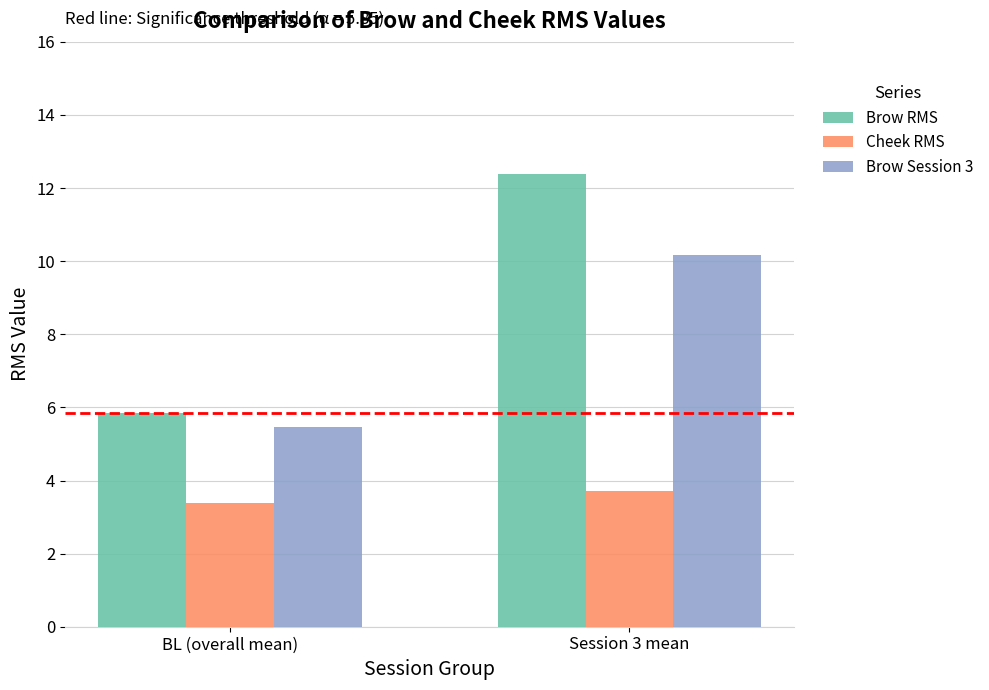

What is the difference between the highest and lowest values at Session 3 mean?

8.7